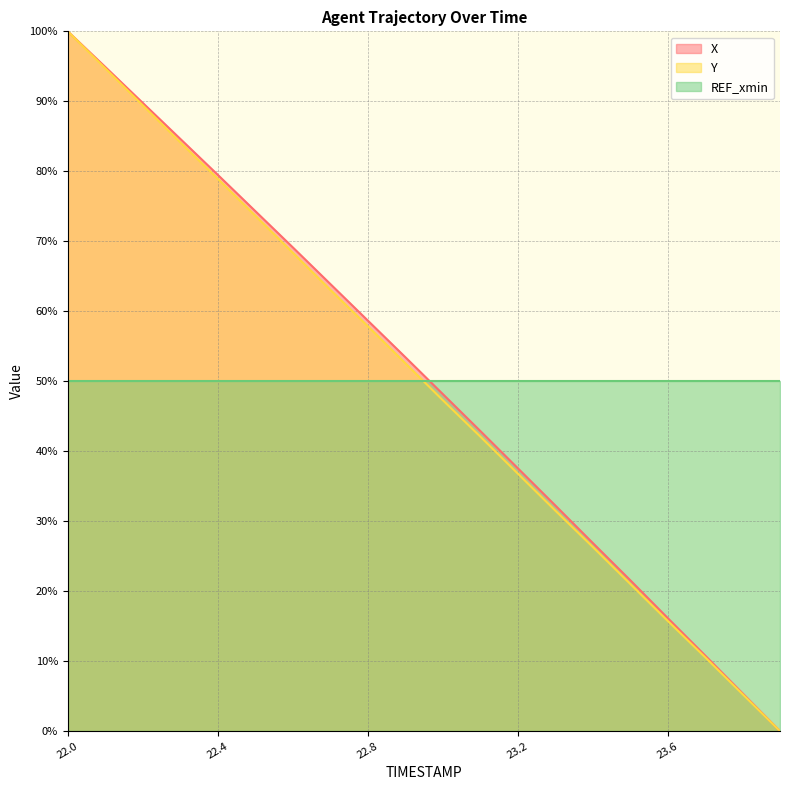

What is the difference between the second highest and minimum values in the X series?

94.9